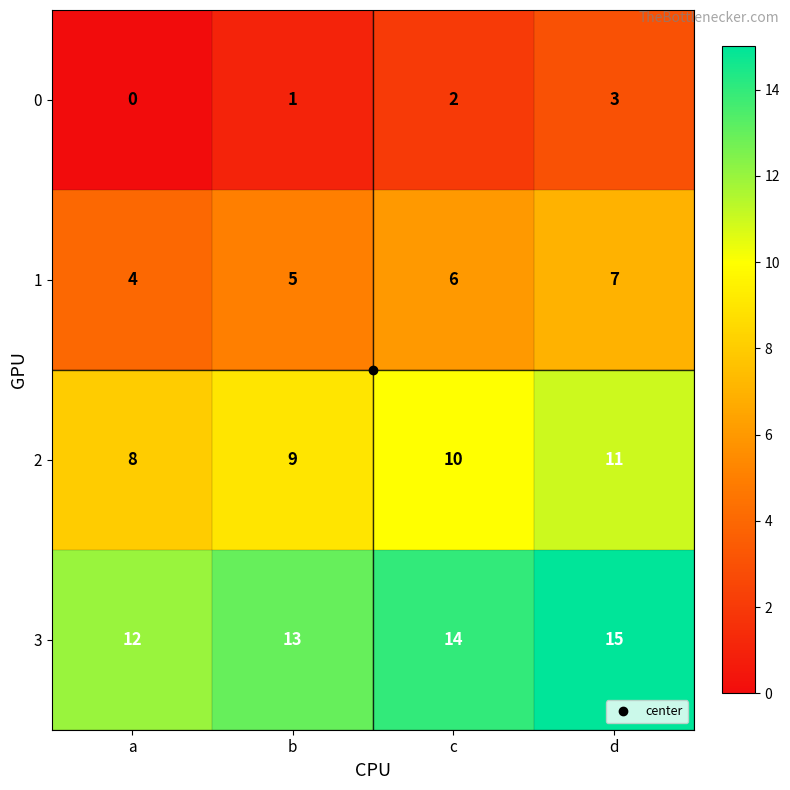

What is the maximum value for 0?

3